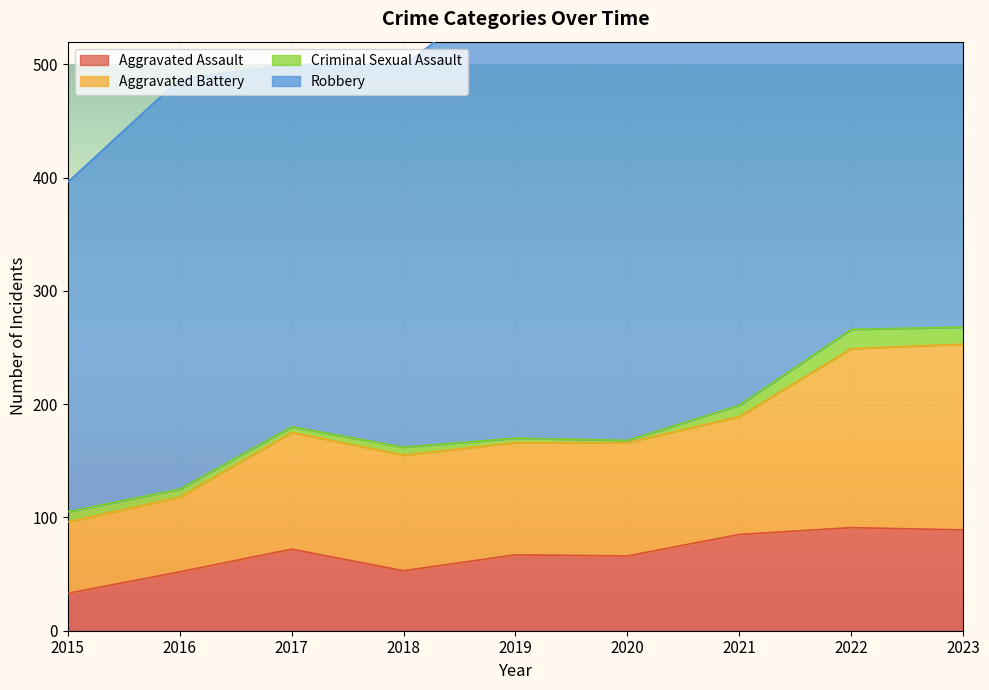

Is the value of Aggravated Battery at 2021 greater than the value of Aggravated Assault at 2020?

Yes